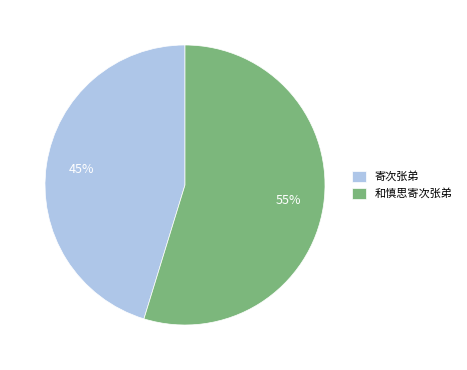

Which has a higher value, 和慎思寄次张弟 or 寄次张弟?

和慎思寄次张弟